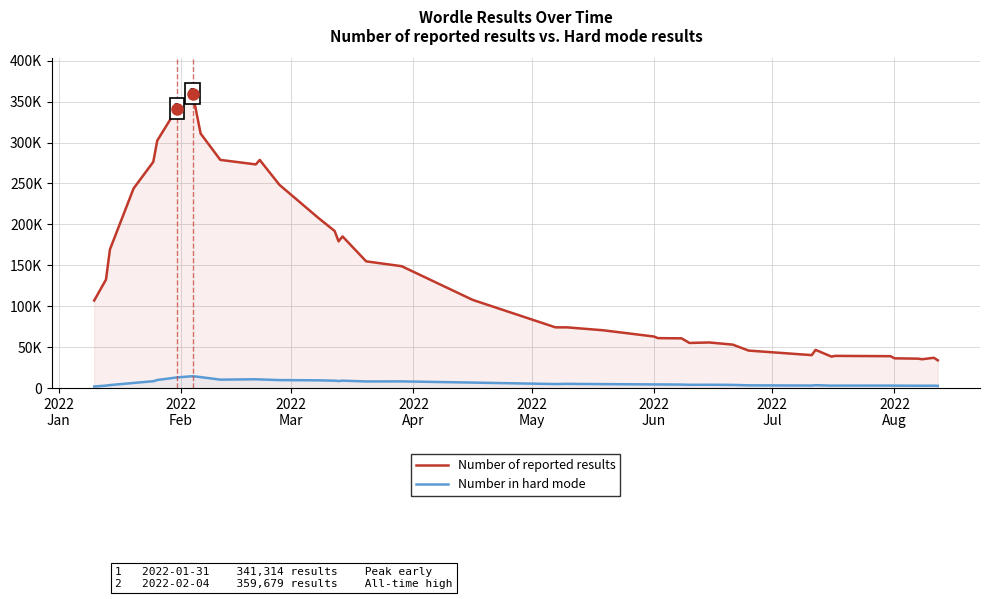

True or false: Number in hard mode and Number of reported results intersect in this chart.

False